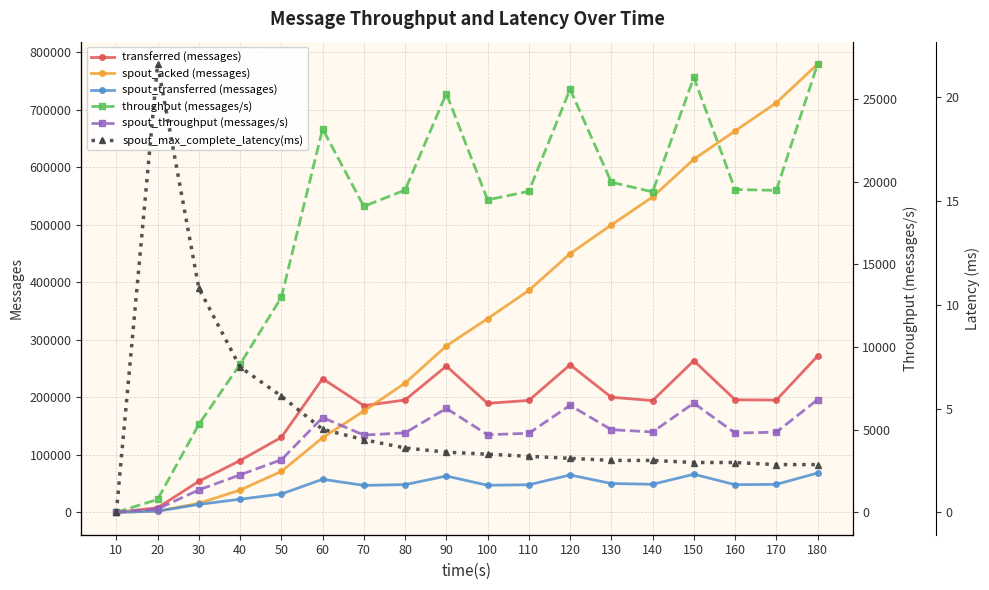

How many values in the spout_max_complete_latency(ms) series exceed 2?

17